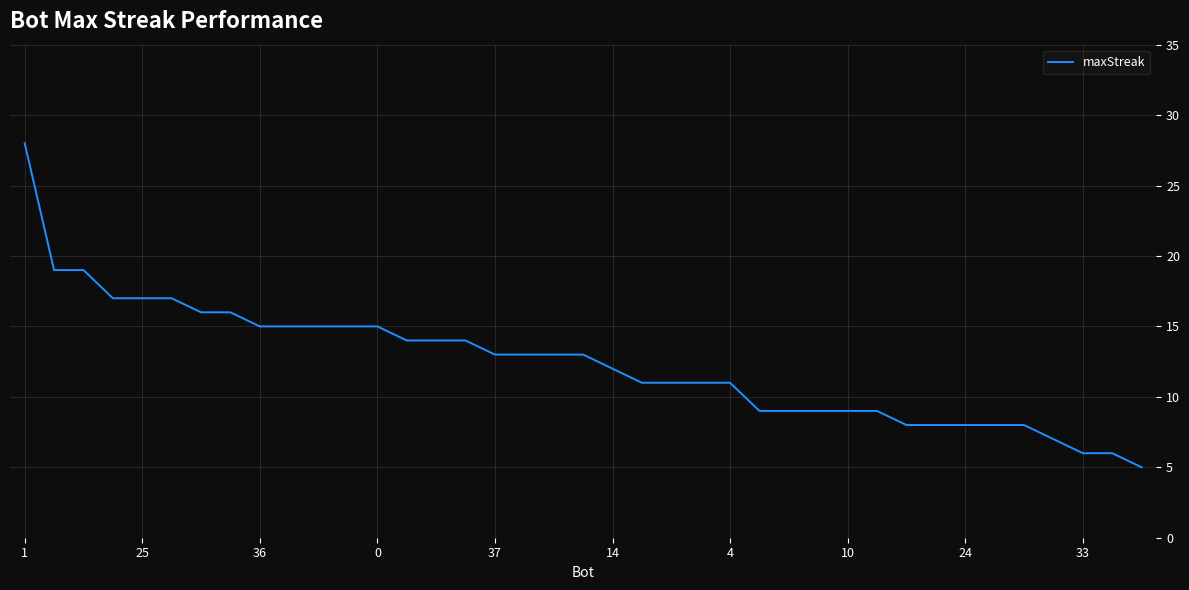

What is the smallest value displayed?

5